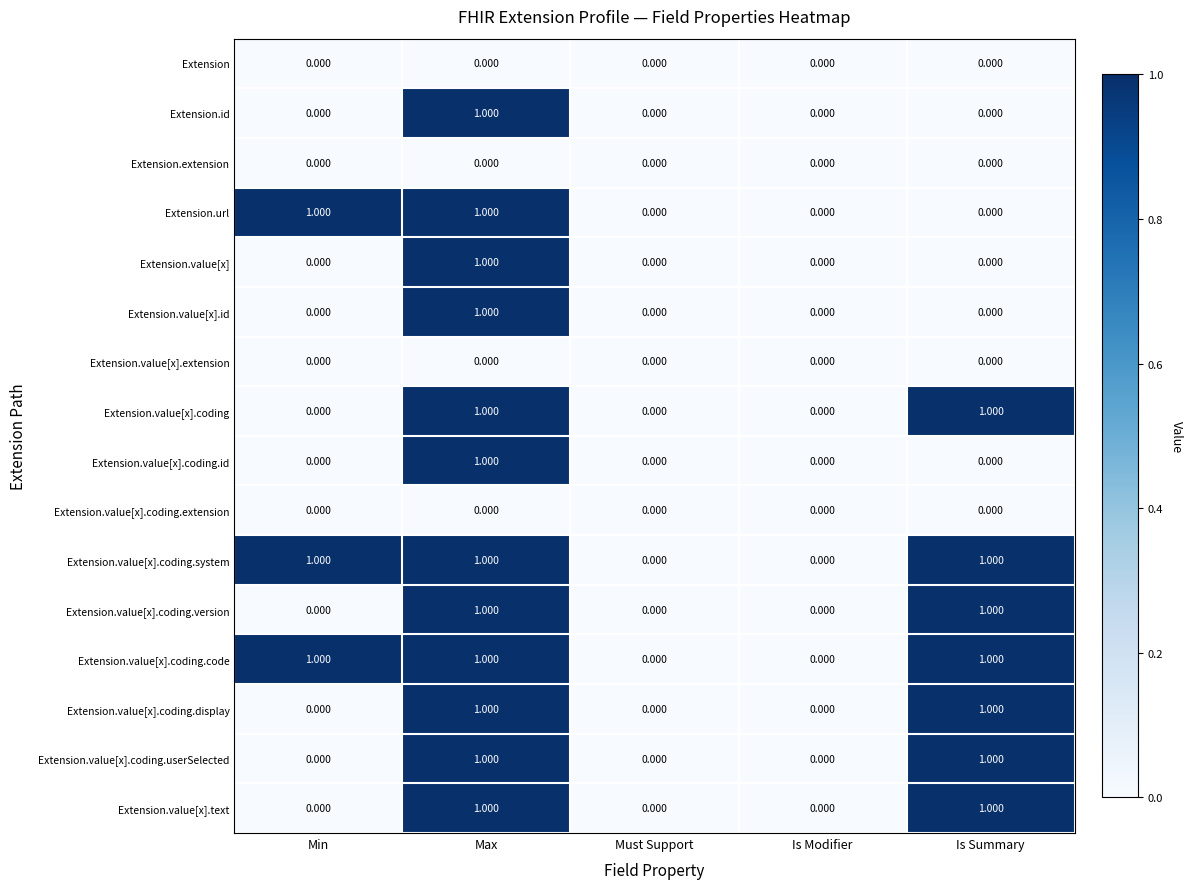

Count the number of data series in this chart.

16